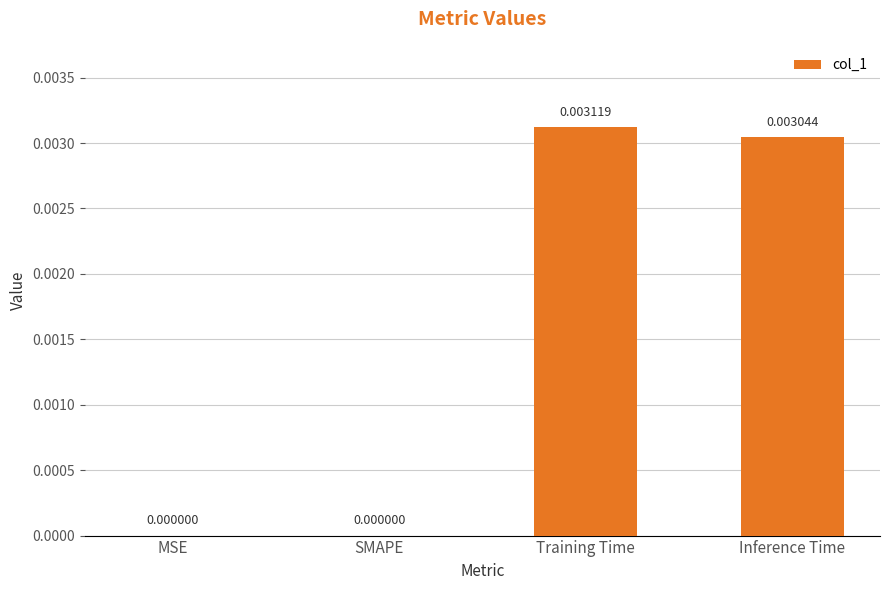

Which has a higher value, Inference Time or Training Time?

Training Time